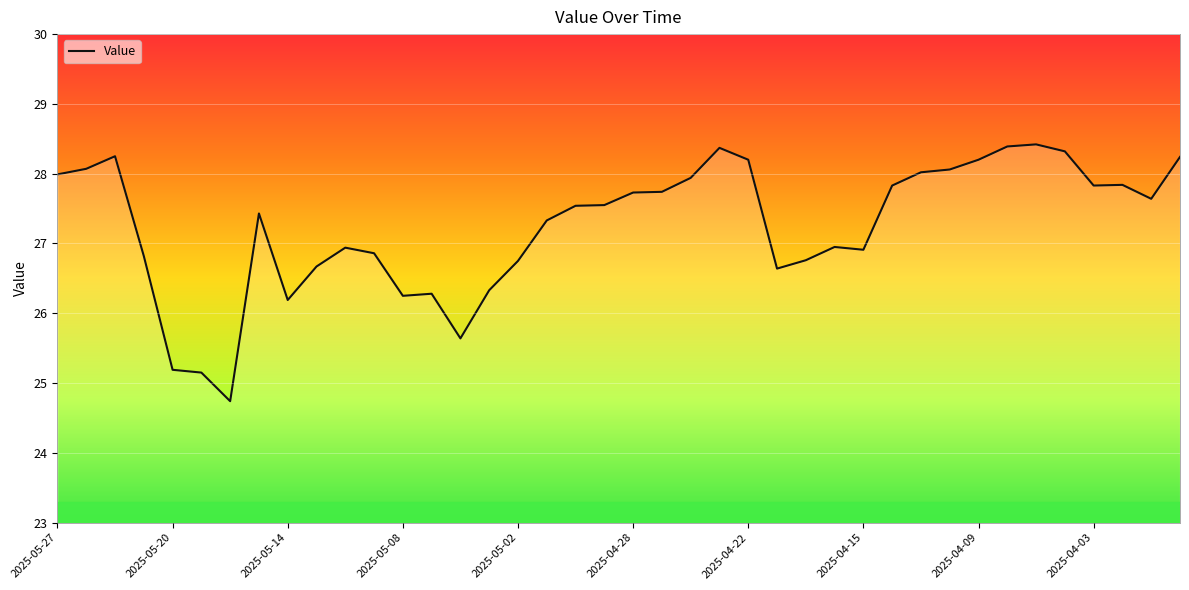

What is the maximum value shown in the chart?

28.4